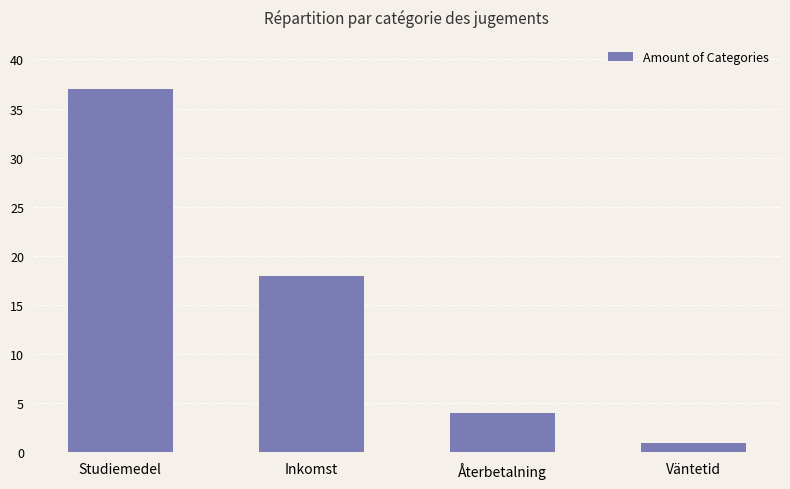

What is the maximum value shown in the chart?

37